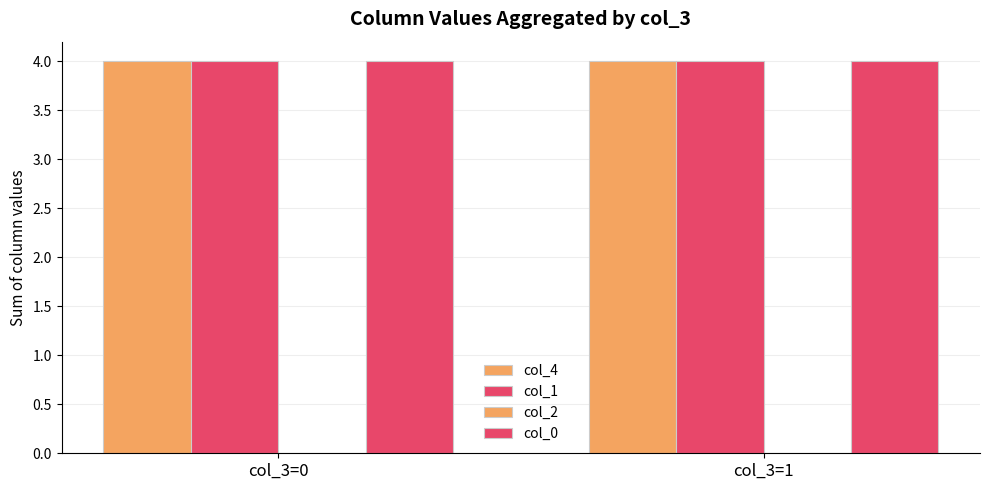

Does the chart contain any negative values?

No